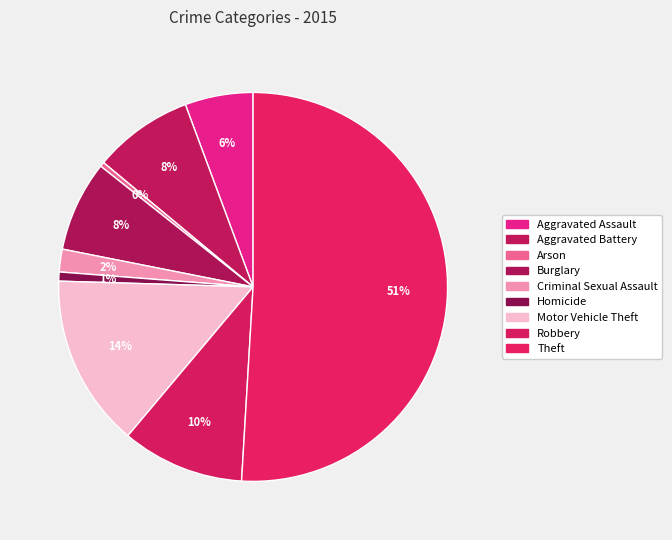

True or false: Robbery accounts for 21% of the total.

False